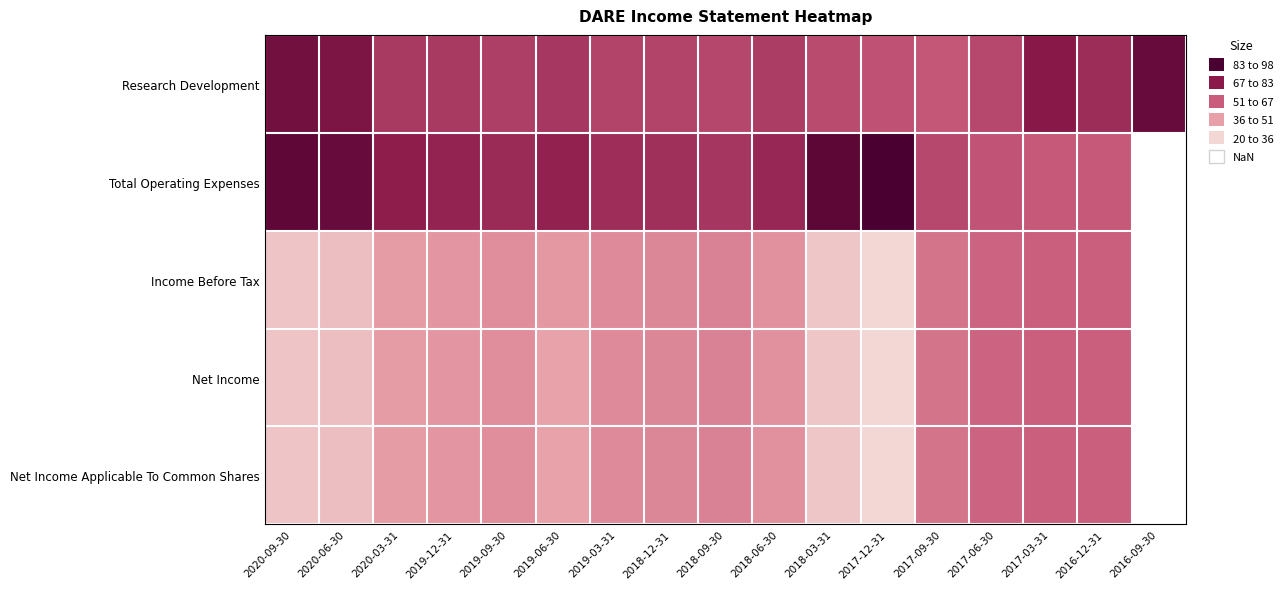

What is the minimum value shown in the chart?

-9100